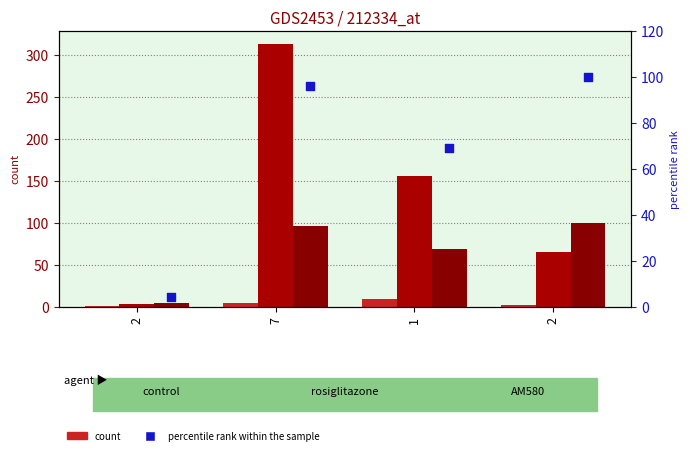

At which category is the sum across all series the highest?

7